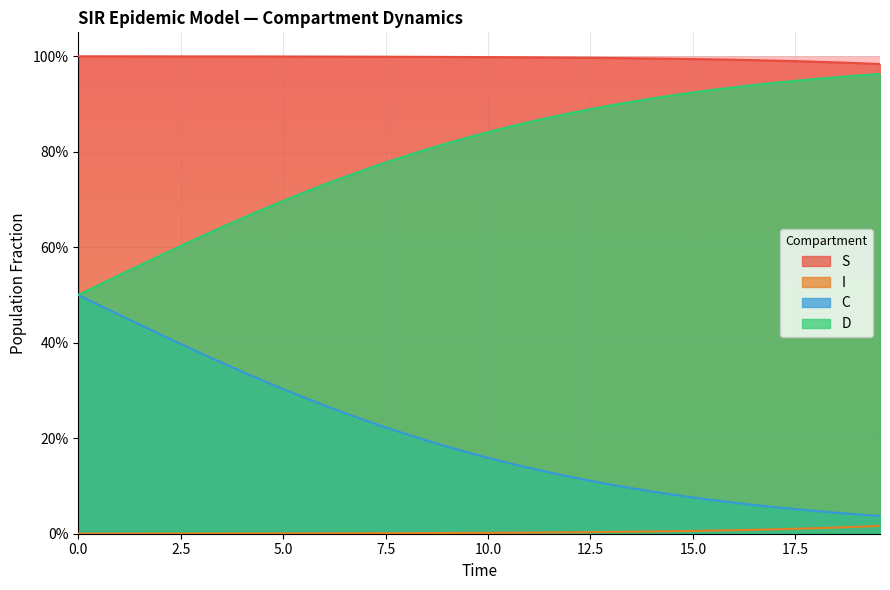

True or false: S and C intersect in this chart.

False